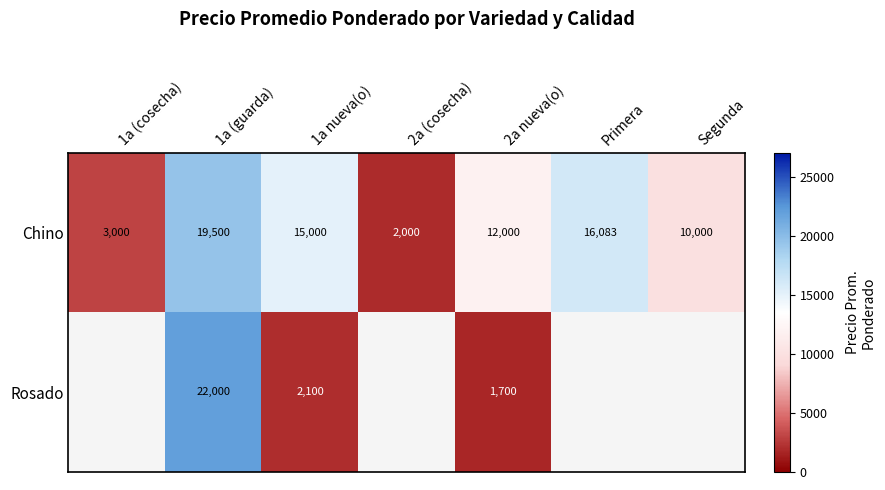

Count the number of categories in the chart.

7